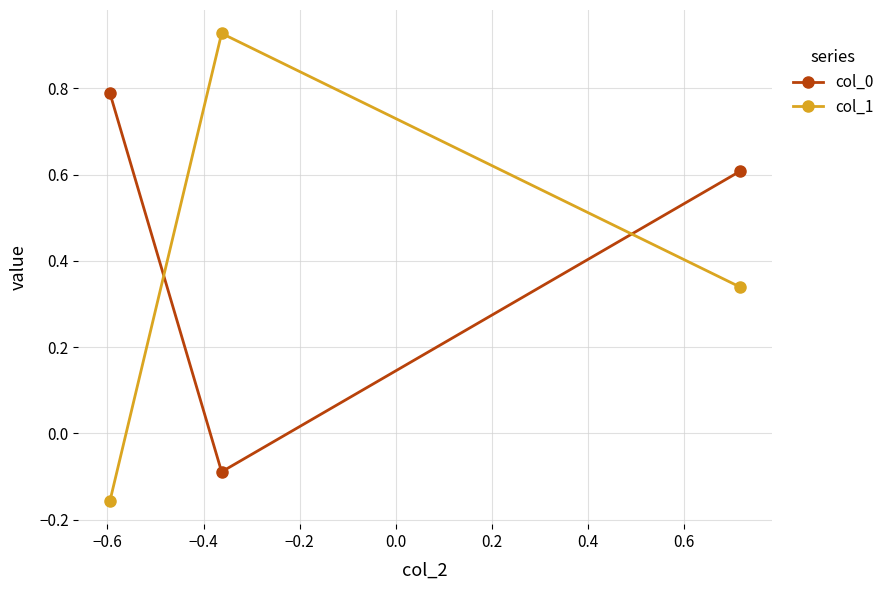

Which series has the widest spread of values?

col_1